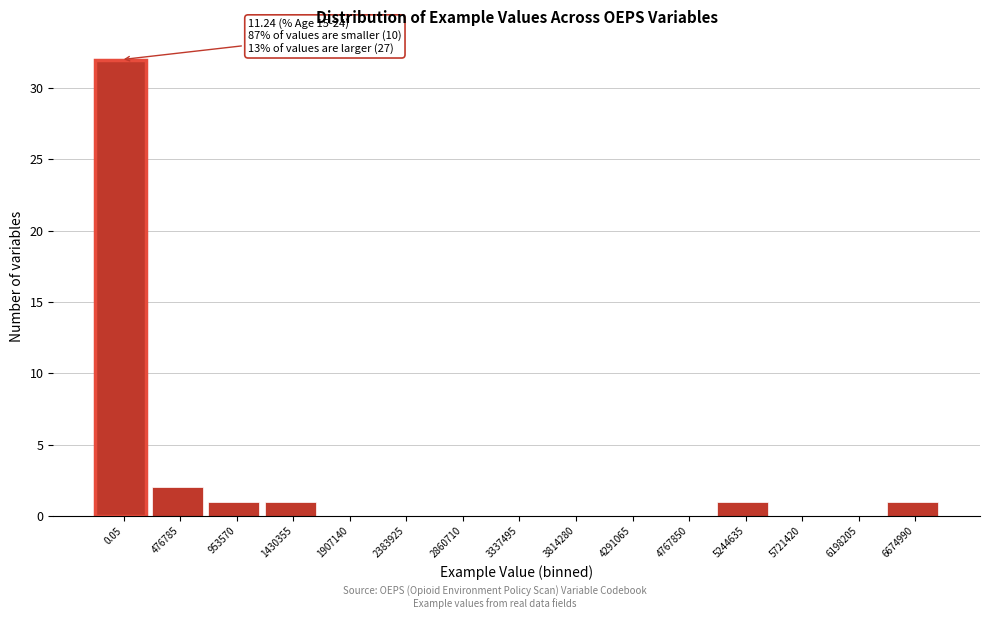

Reading right to left, list all the values displayed in this chart.

6674990=1	6198205=0	5721420=0	5244635=1	4767850=0	4291065=0	3814280=0	3337495=0	2860710=0	2383925=0	1907140=0	1430355=1	953570=1	476785=2	0.05=32